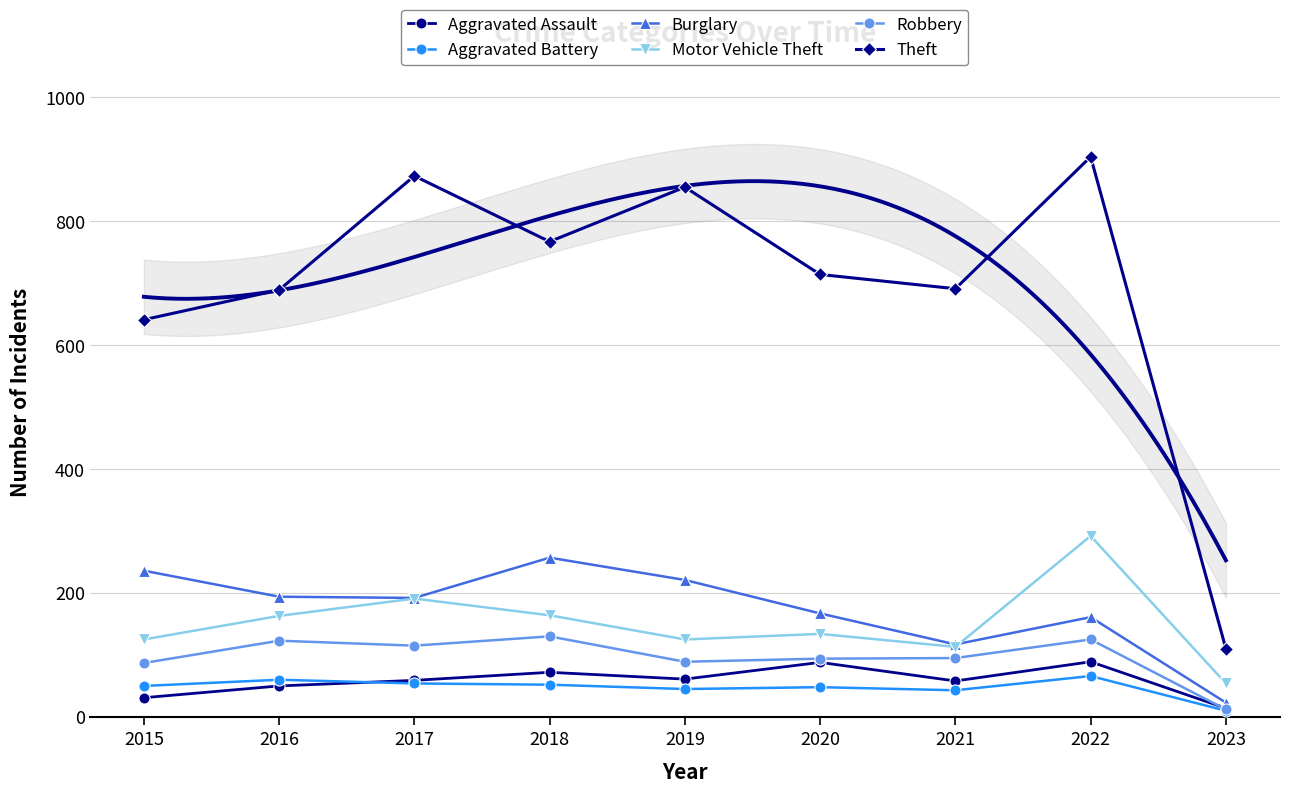

How many values in the Motor Vehicle Theft series exceed 134?

4